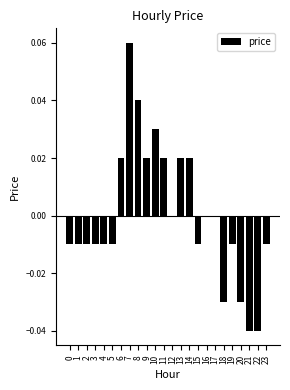

Which has a higher value, 14 or 2?

14